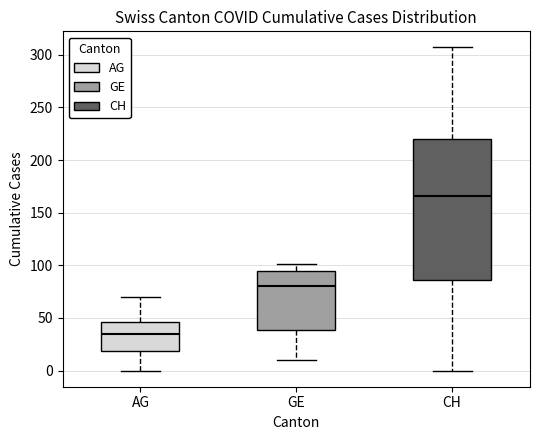

Which box is the tallest, from its lower edge to its upper edge?

CH